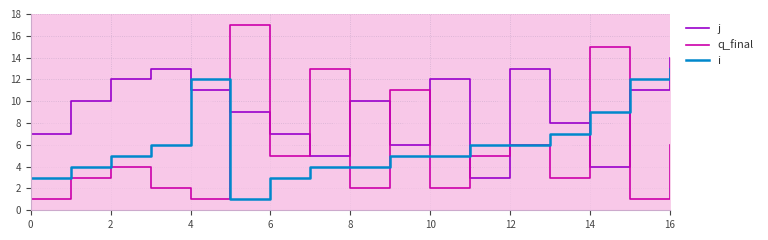

How many data points in j are above 10?

7